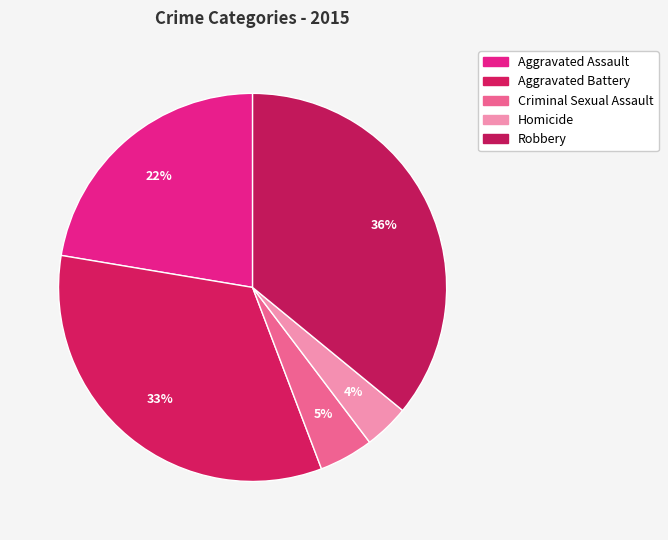

The Homicide slice represents 4% of the pie. True or false?

True